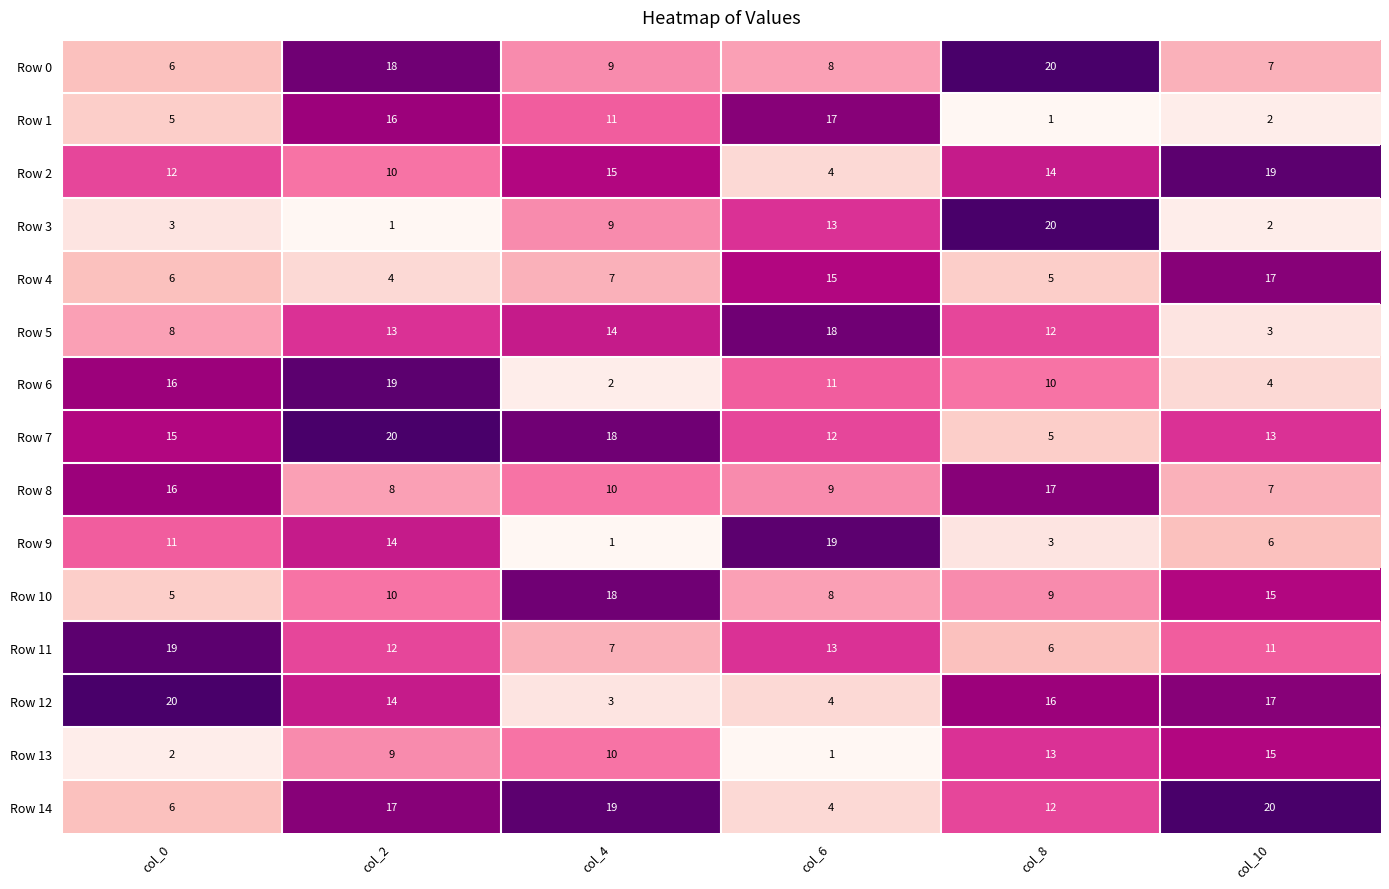

What is the difference between the highest and lowest values at col_0?

18